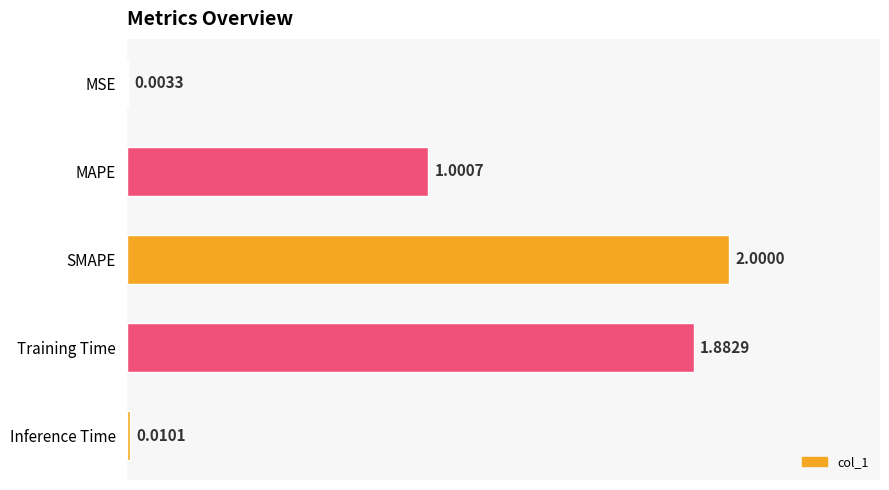

How many series are shown in this chart?

1